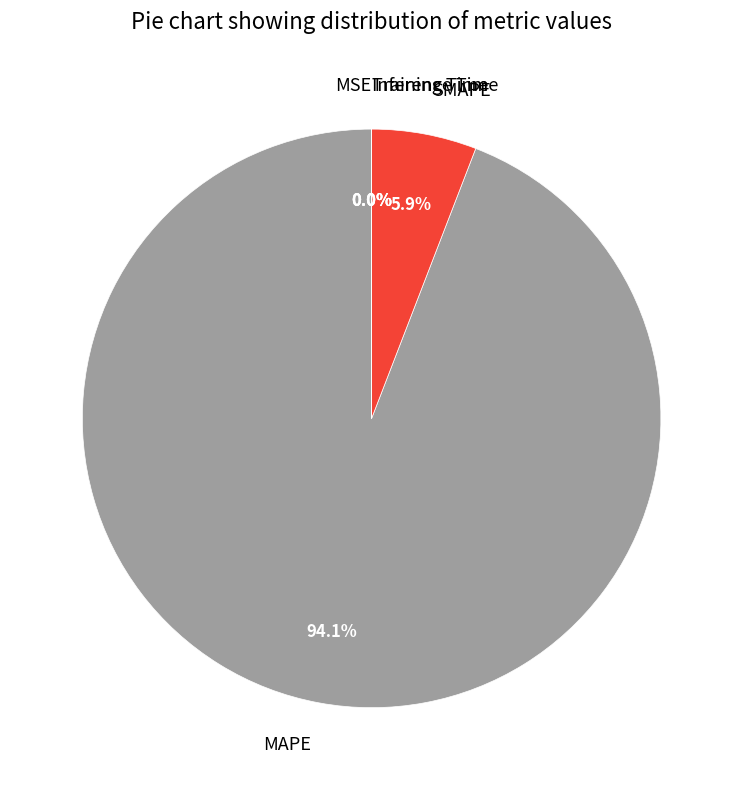

What is the largest slice in the pie chart?

MAPE